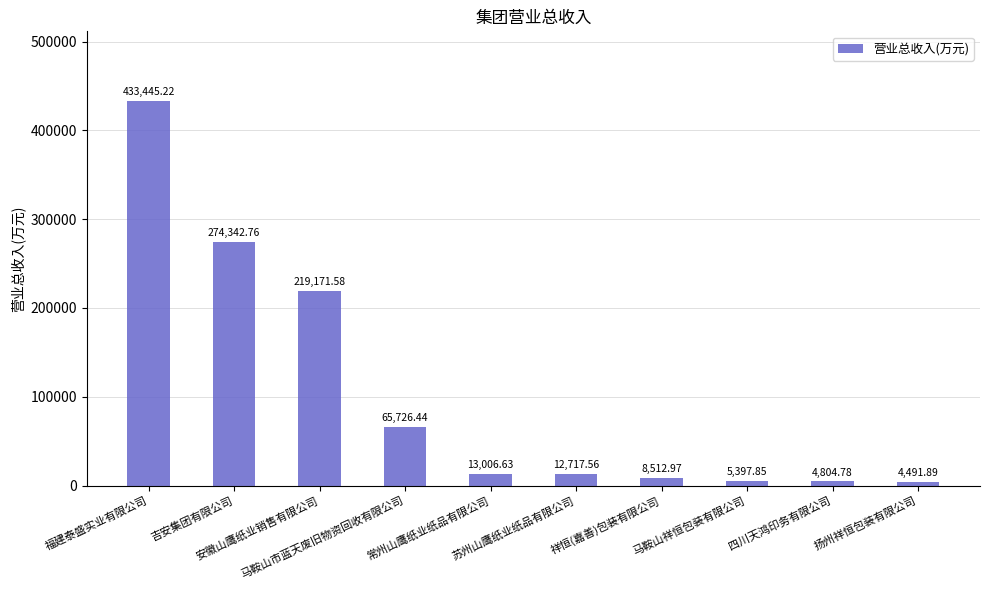

The value at 扬州祥恒包装有限公司 is 4491.9. True or false?

True